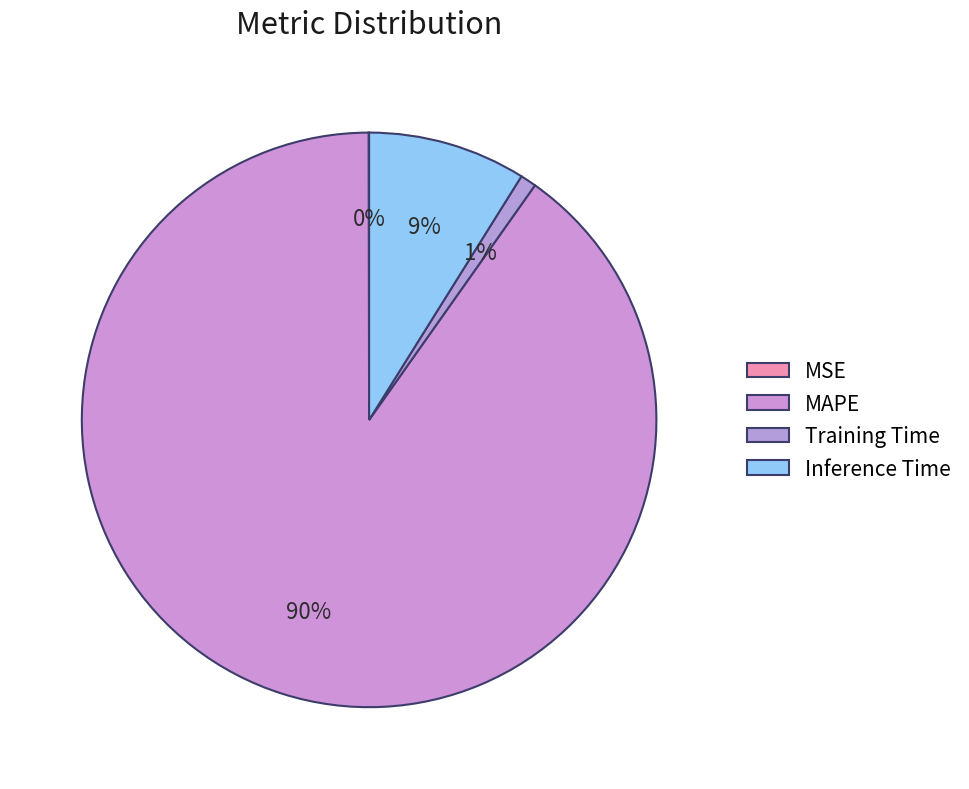

To the nearest percent, what portion does Training Time represent?

1%